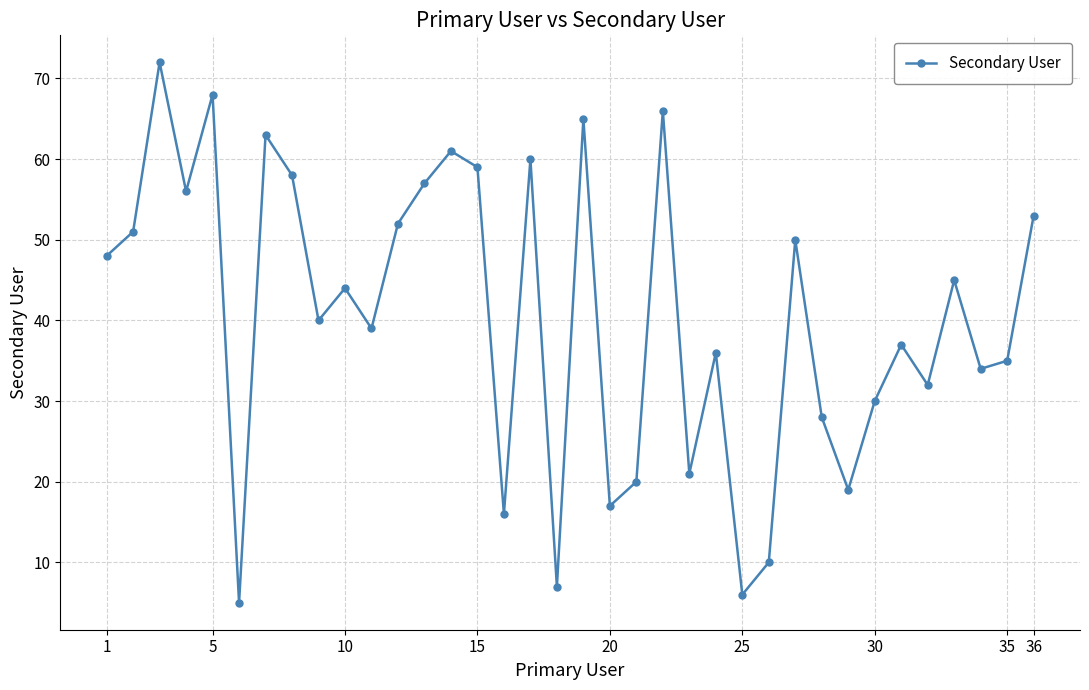

What is the smallest value displayed?

5